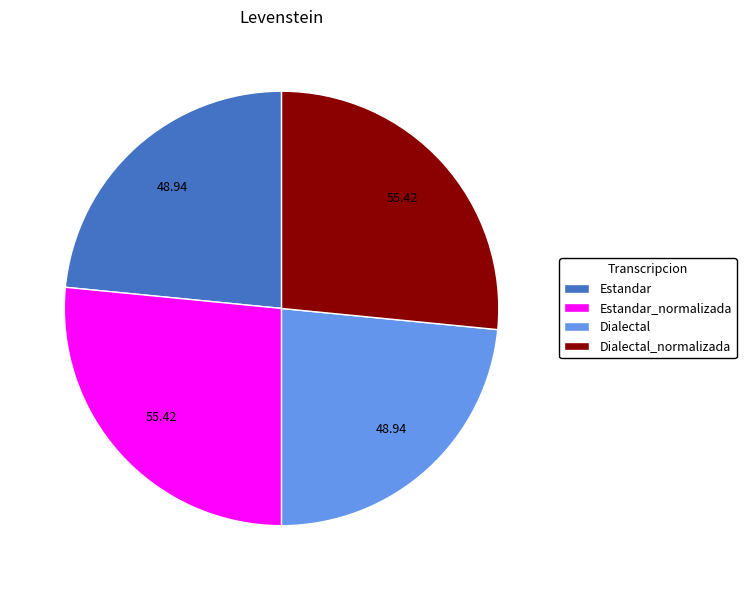

Combined, do Dialectal_normalizada and Estandar_normalizada account for over 50%?

Yes